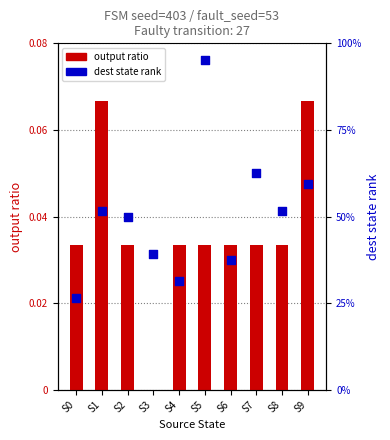

What are all the series names shown in the legend?

output ratio, dest state rank